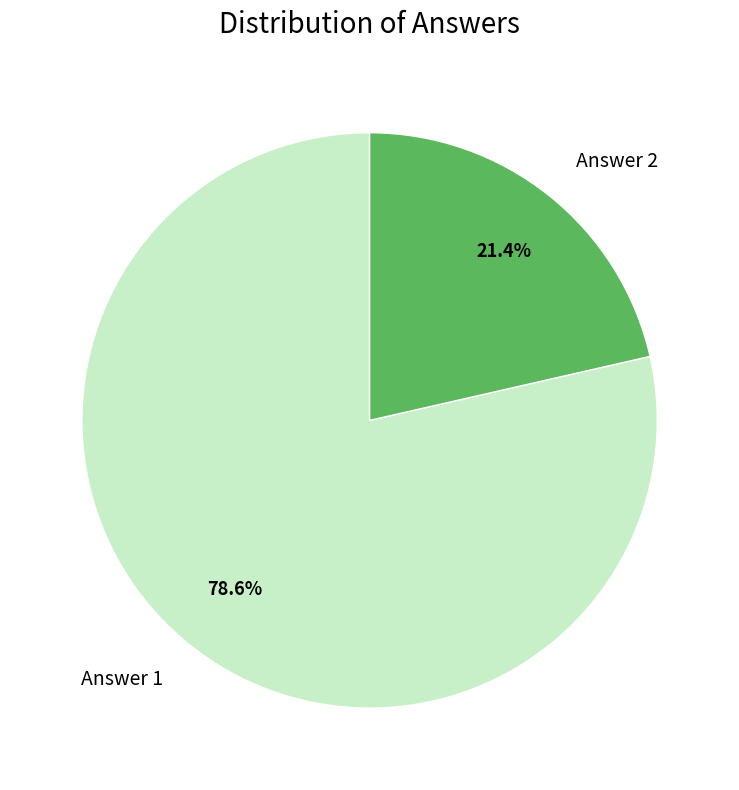

Which has a higher value, Answer 1 or Answer 2?

Answer 1